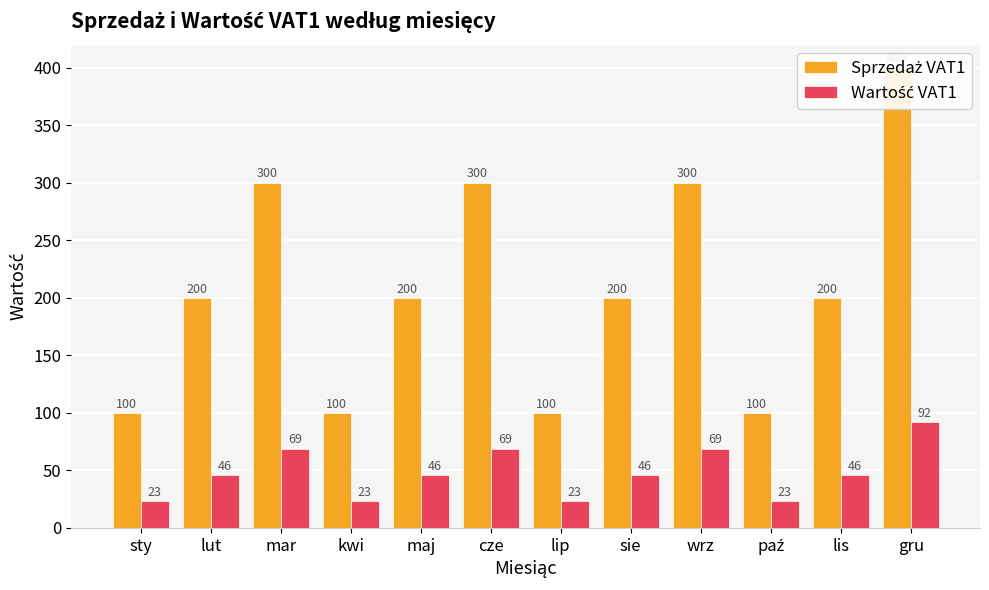

How many bars are there in each group?

2